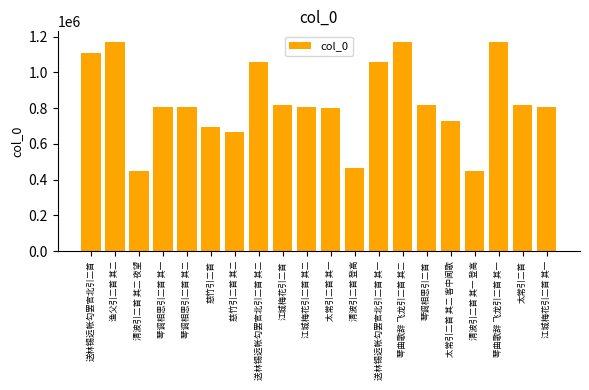

At which label does the data first exceed 805837?

送林锡远帐勾罢官北引二首